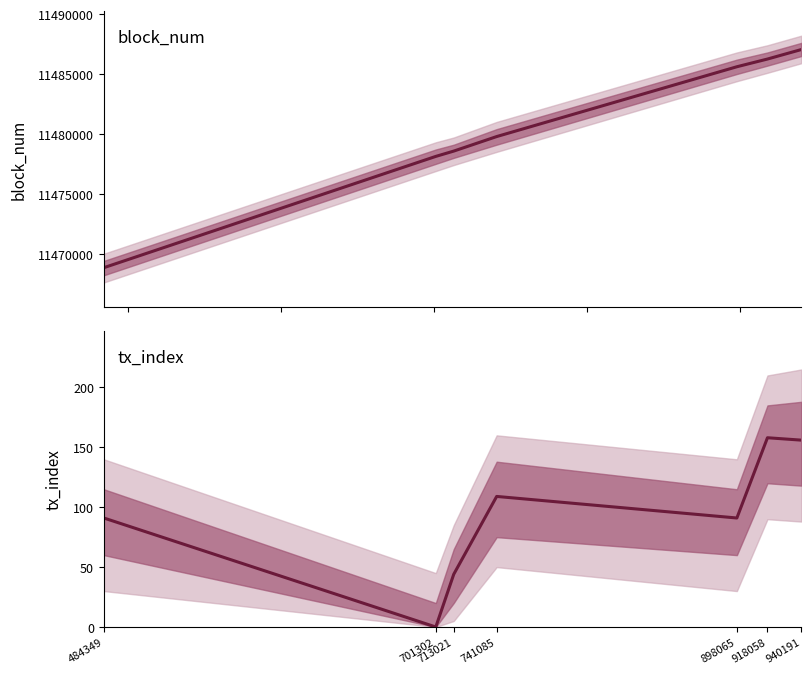

Reading left to right, transcribe all the data shown in this chart.

block_num: 11468834	11478123	11478566	11479779	11485606	11486250	11487043
tx_index: 91	0	44	109	91	158	156